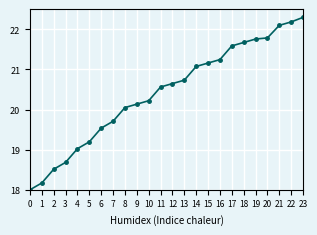

What is the value of the 5th point from the left?

19.0